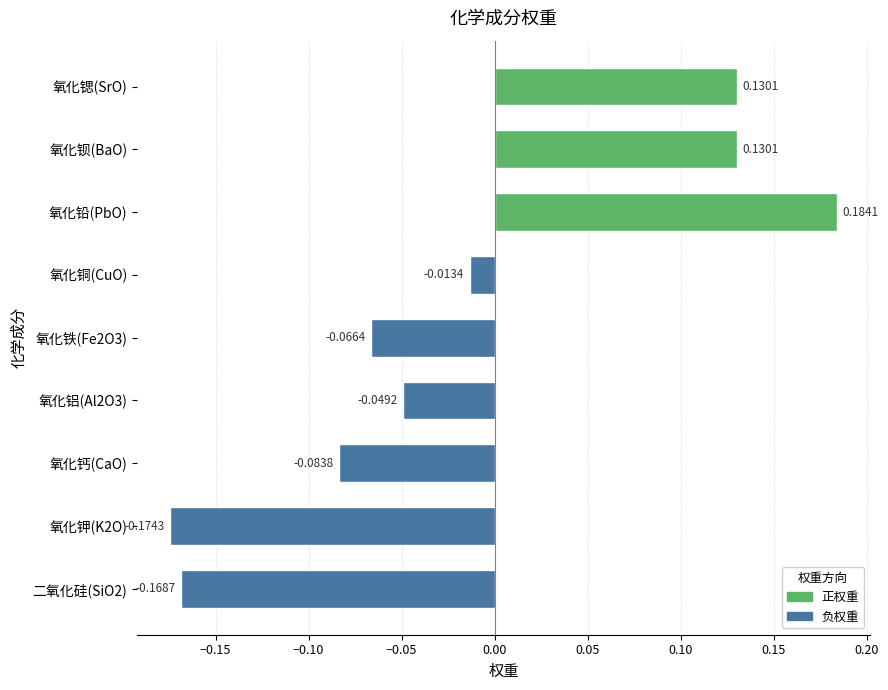

At which label is the value closest to 0?

氧化铜(CuO)